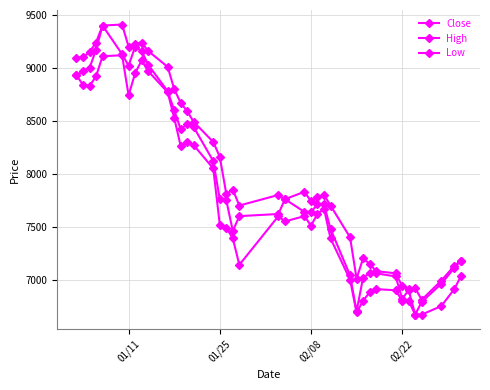

What is the average value of the Low series?

7774